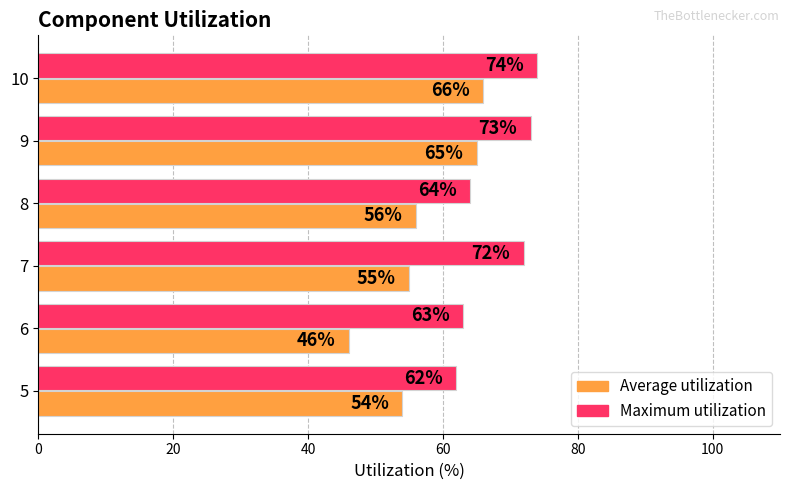

Which category has the highest value in the Average utilization series?

10